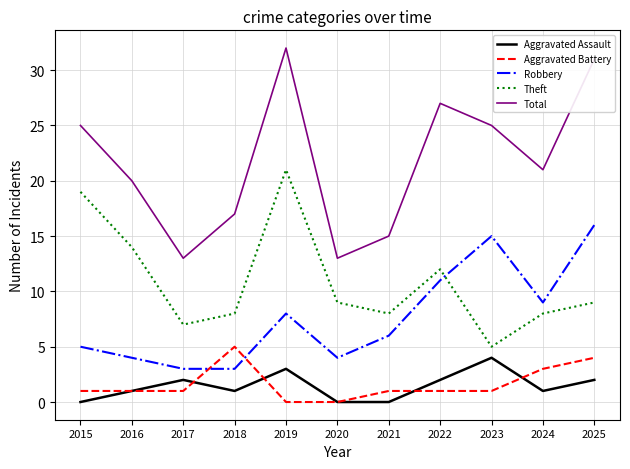

Rank the series at 2018 from lowest to highest value.

Aggravated Assault, Robbery, Aggravated Battery, Theft, Total